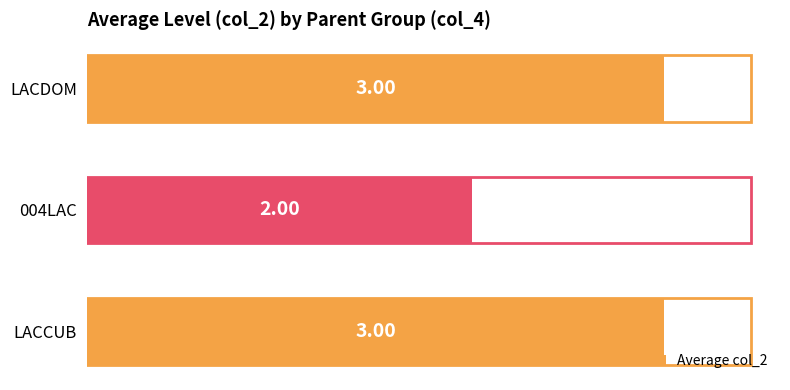

What is the sum of all values?

8